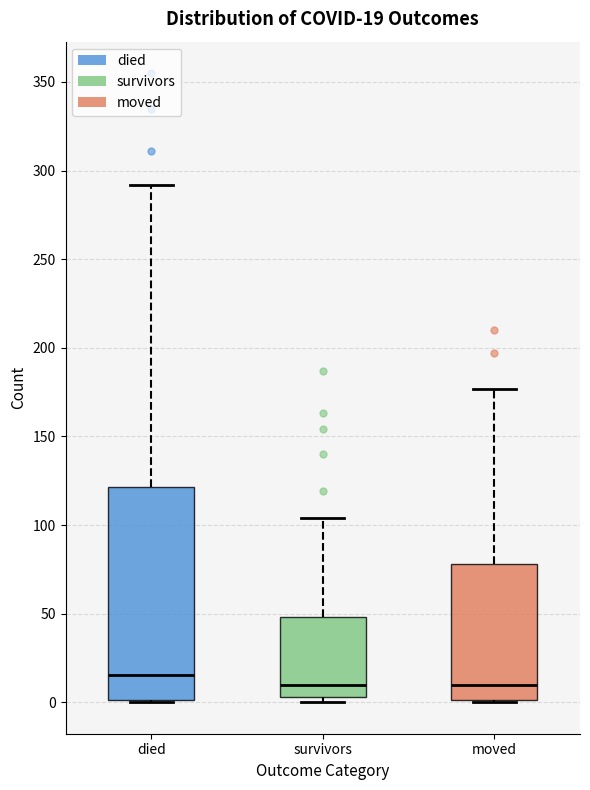

Which box is the tallest, from its lower edge to its upper edge?

died